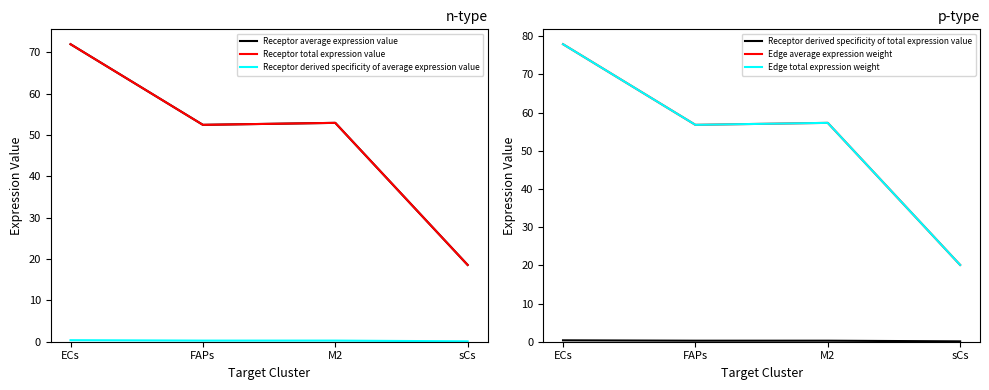

Reading left to right, extract all data points from this chart.

Receptor average expression value: ECs=71.9	FAPs=52.4	M2=52.9	sCs=18.6
Receptor total expression value: ECs=71.9	FAPs=52.4	M2=52.9	sCs=18.6
Receptor derived specificity of average expression value: ECs=0.4	FAPs=0.3	M2=0.3	sCs=0.1
Receptor derived specificity of total expression value: ECs=0.4	FAPs=0.3	M2=0.3	sCs=0.1
Edge average expression weight: ECs=77.9	FAPs=56.8	M2=57.3	sCs=20.1
Edge total expression weight: ECs=77.9	FAPs=56.8	M2=57.3	sCs=20.1